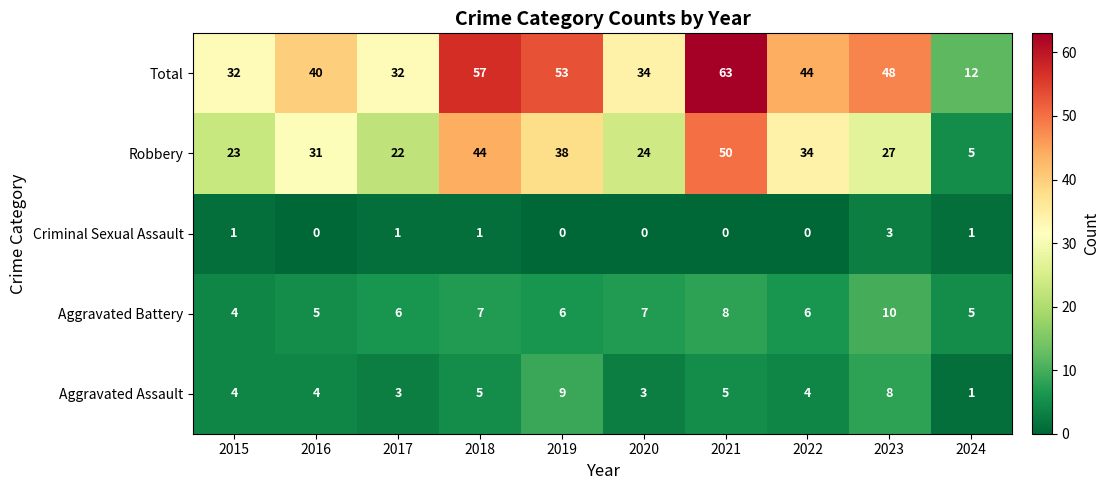

What is the difference between the Total values at 2018 and 2015?

25